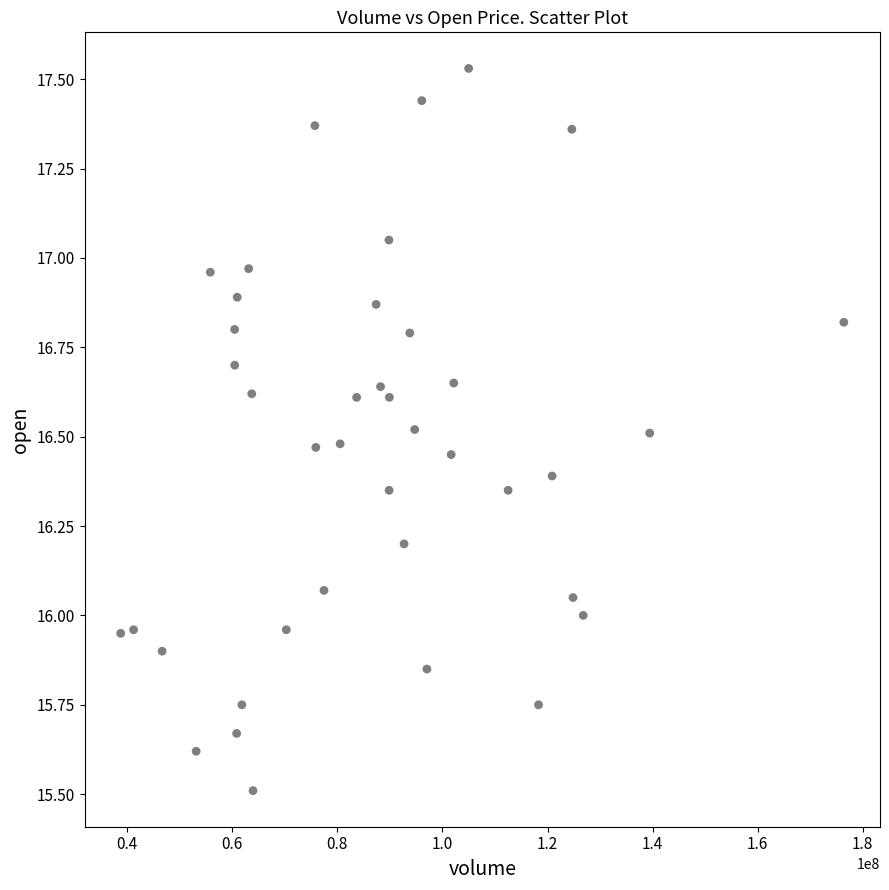

What is the range of Y values (max minus min)?

2.0